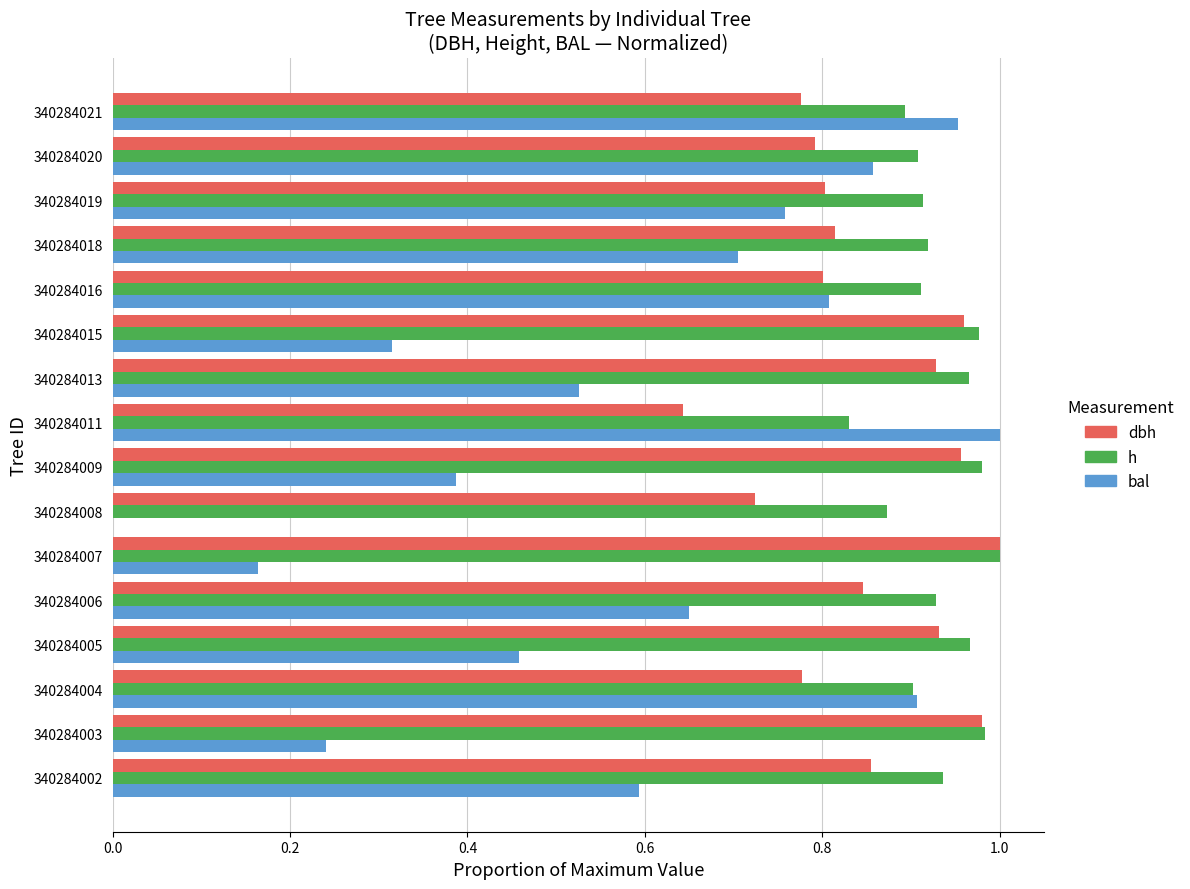

What is the total value across all series at 340284002?

2.4